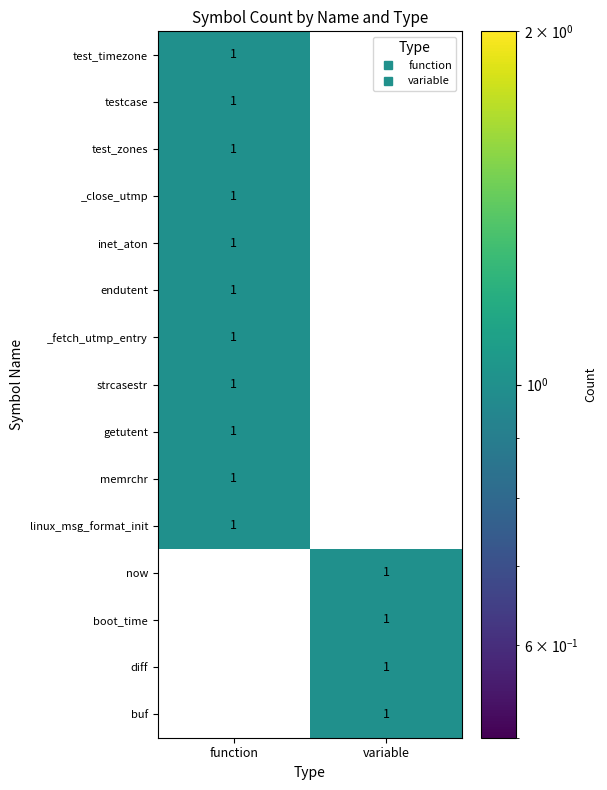

What is the maximum value shown in the chart?

1